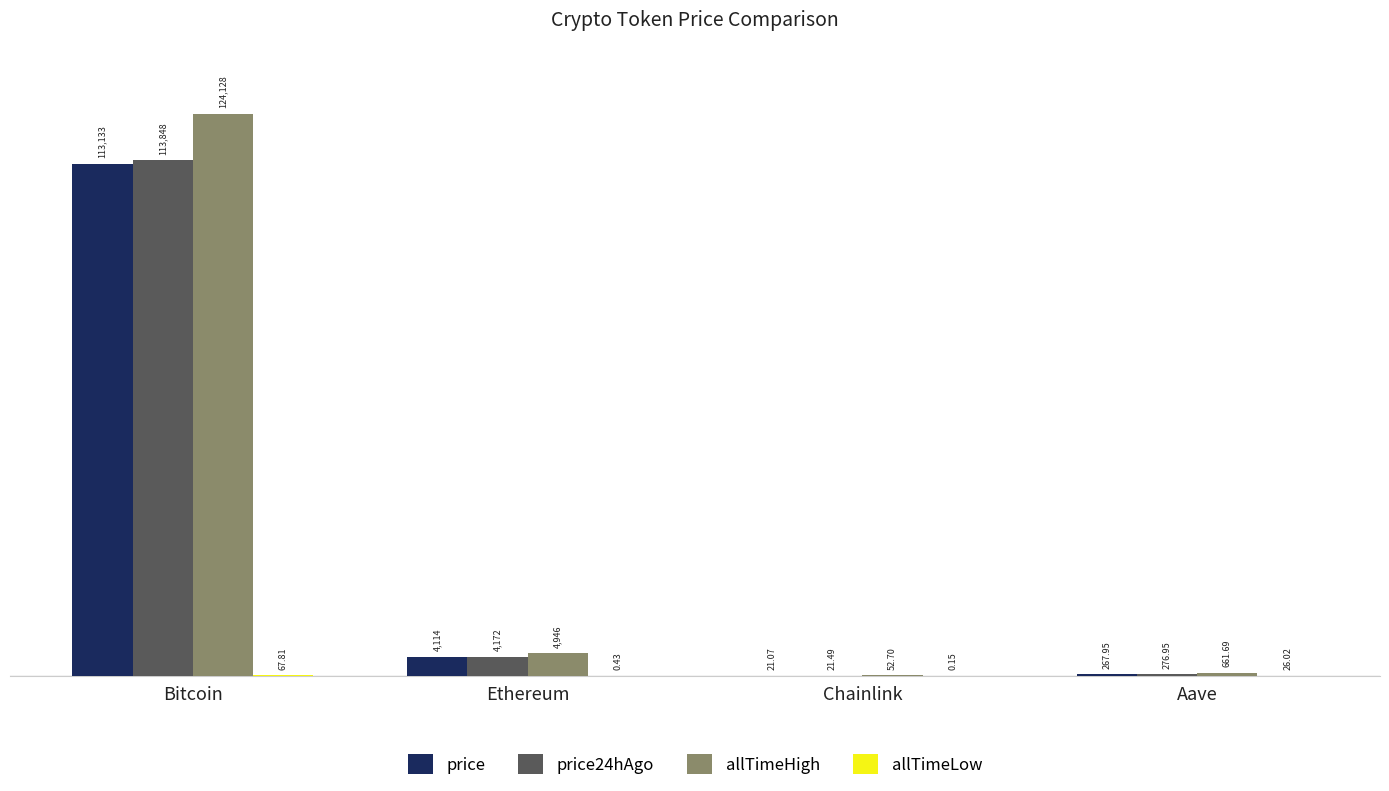

At which label does allTimeHigh first exceed 4946?

Bitcoin